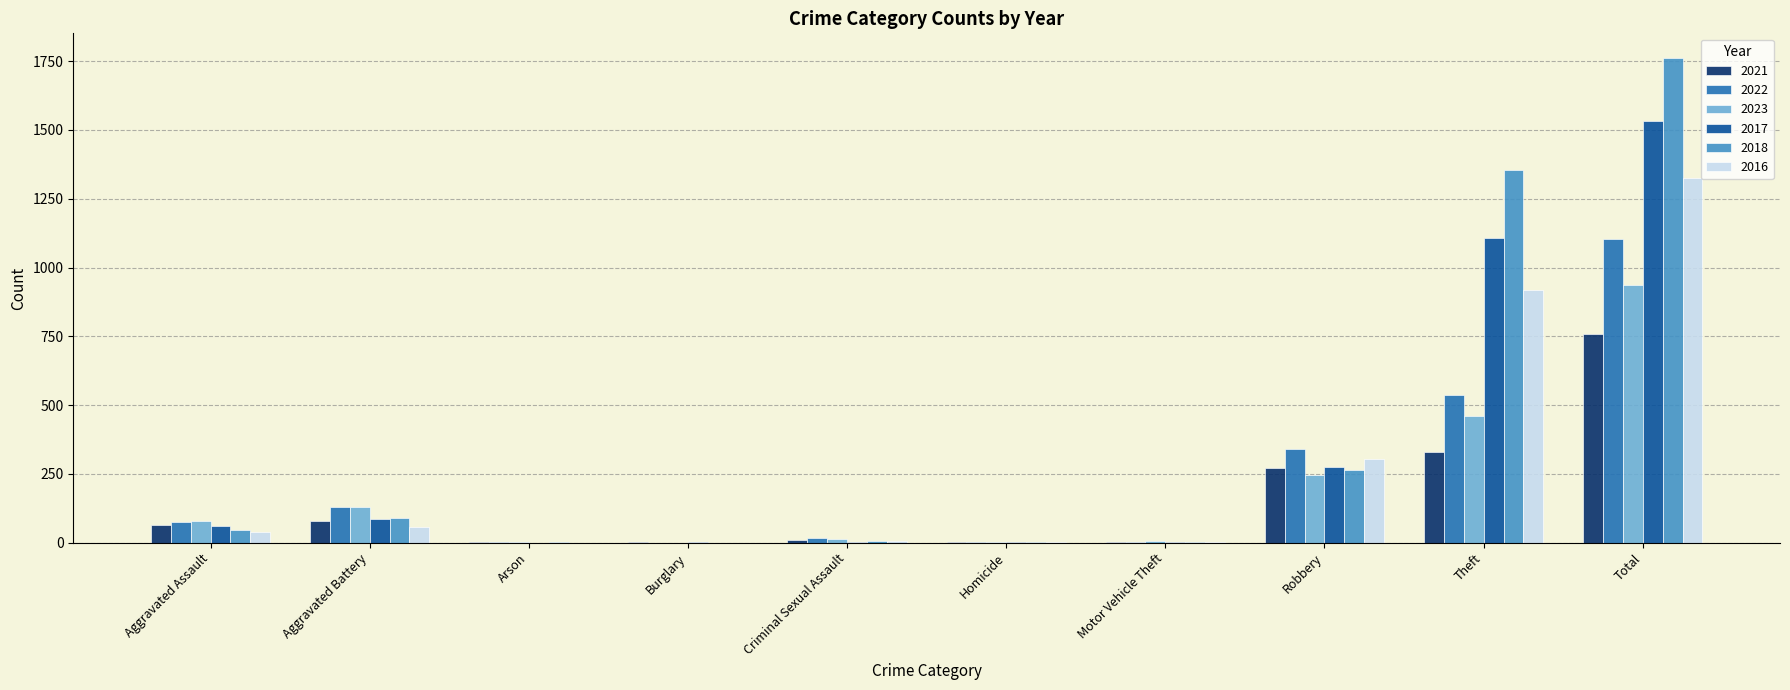

Which label corresponds to the largest value in the chart?

Total